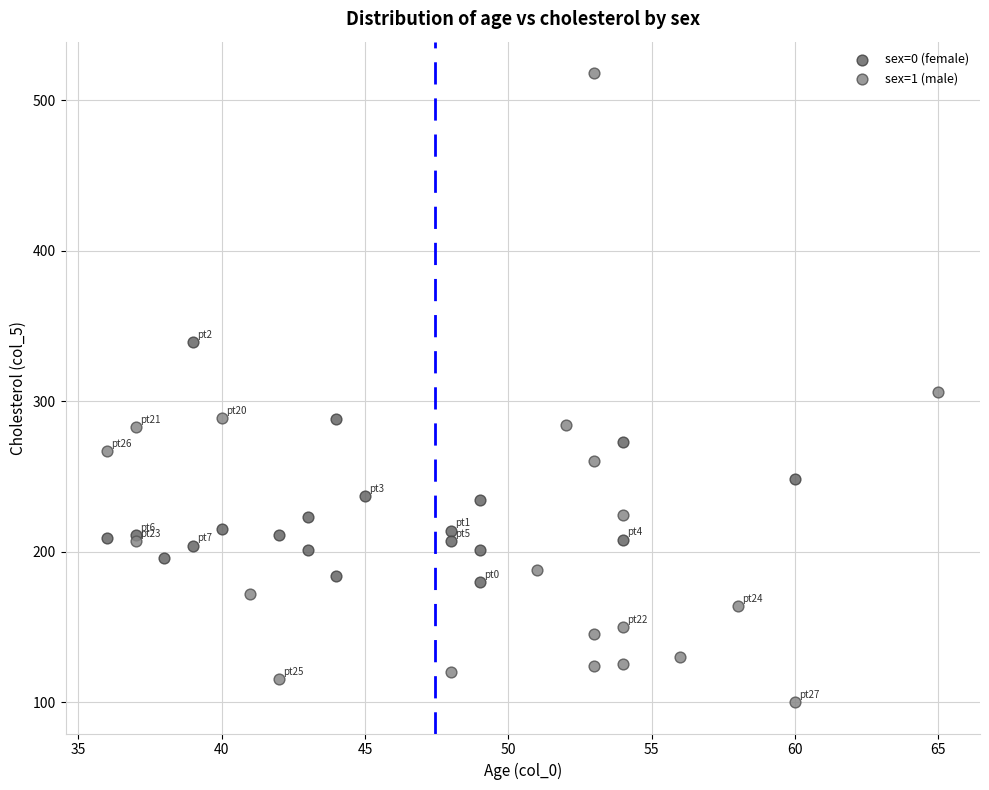

Which series contains the highest Y value?

sex=1 (male)